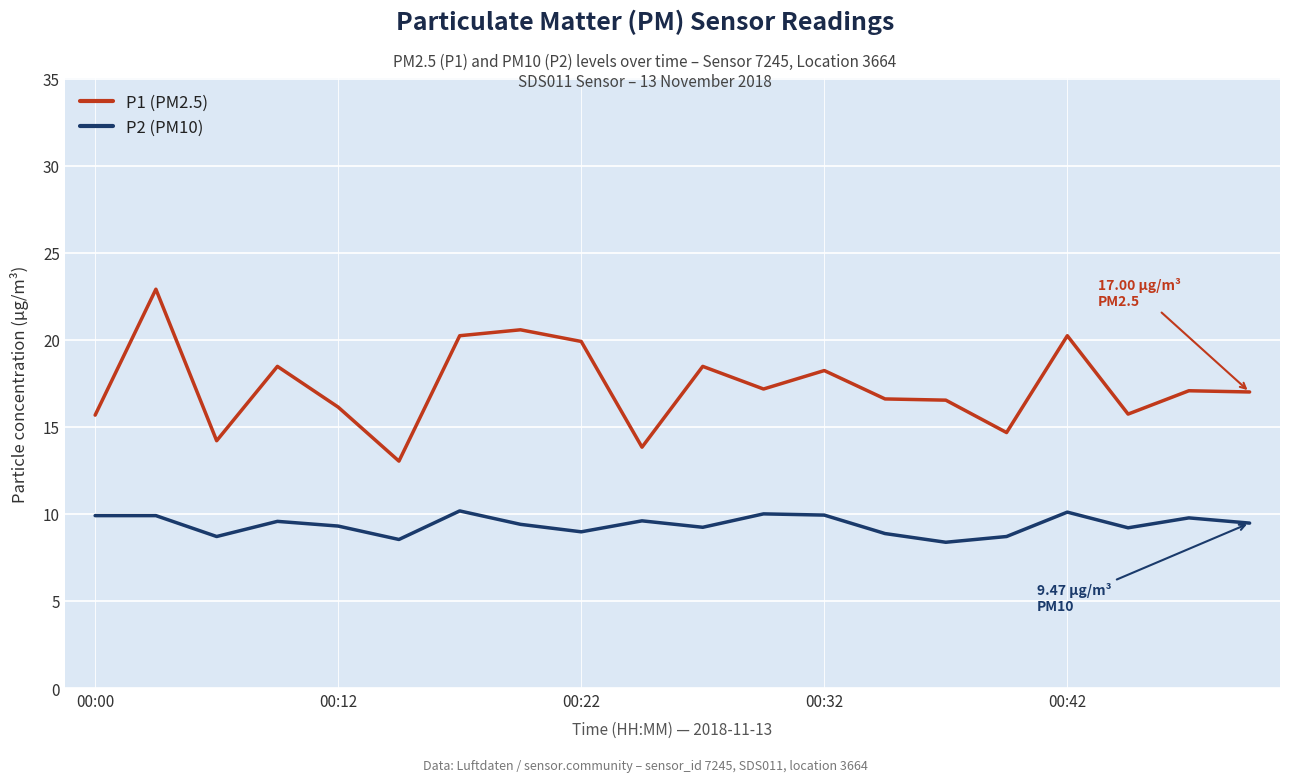

List the series in order of their overall mean, lowest first.

P2 (PM10), P1 (PM2.5)